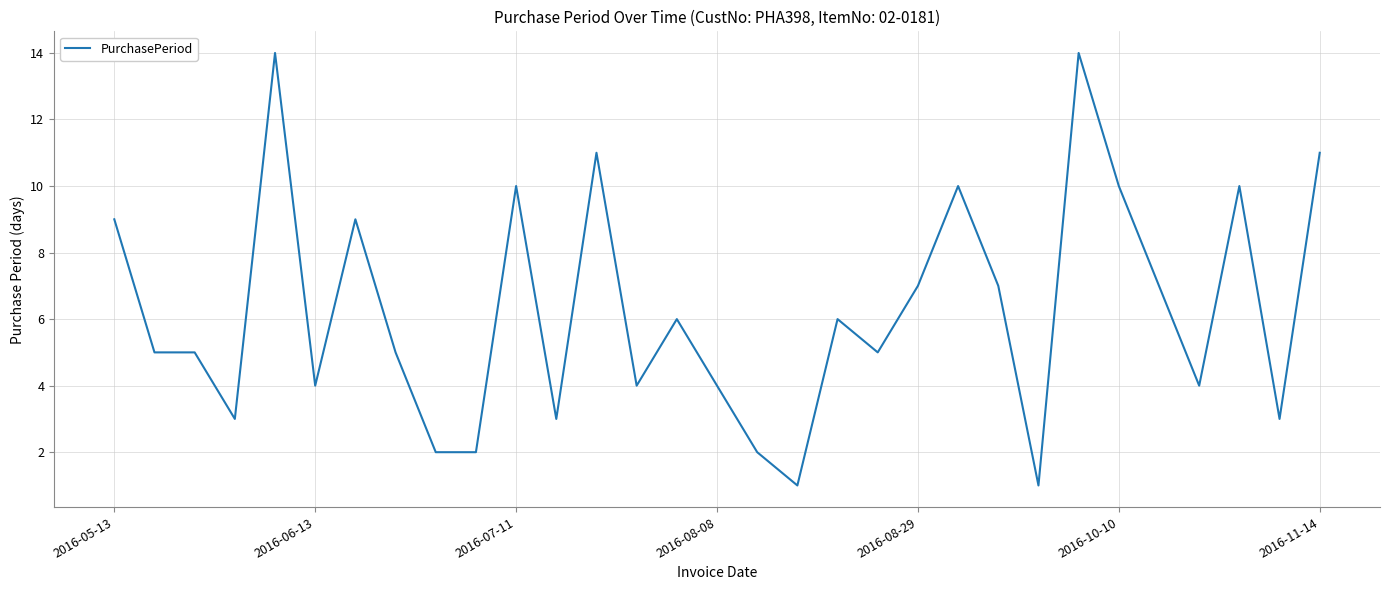

Does the chart display data point markers on the line(s)?

No